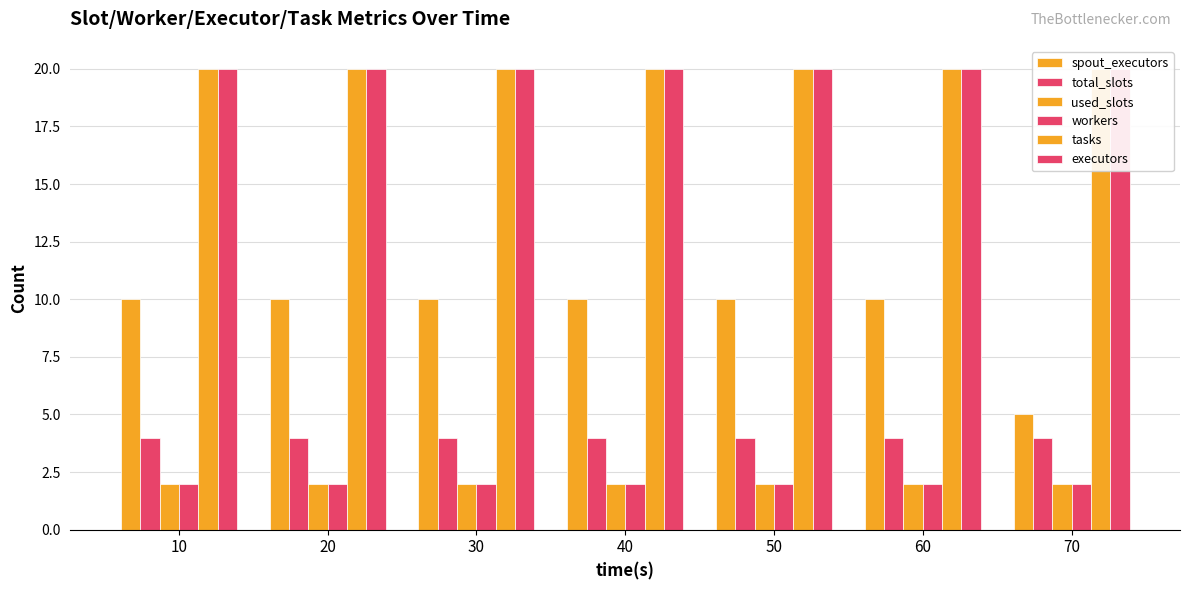

What is the spread (max minus min) of values at 30?

18